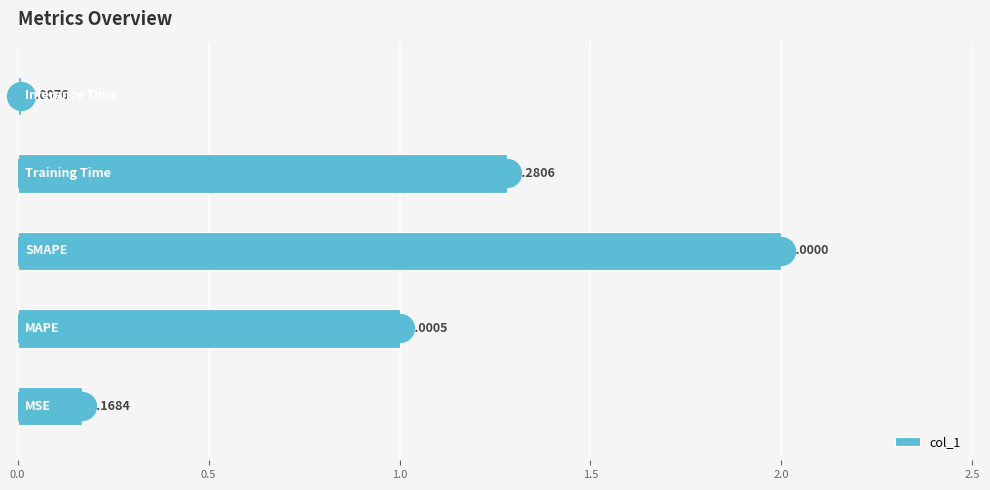

Between 1.5 and 0.5, which is larger?

1.5